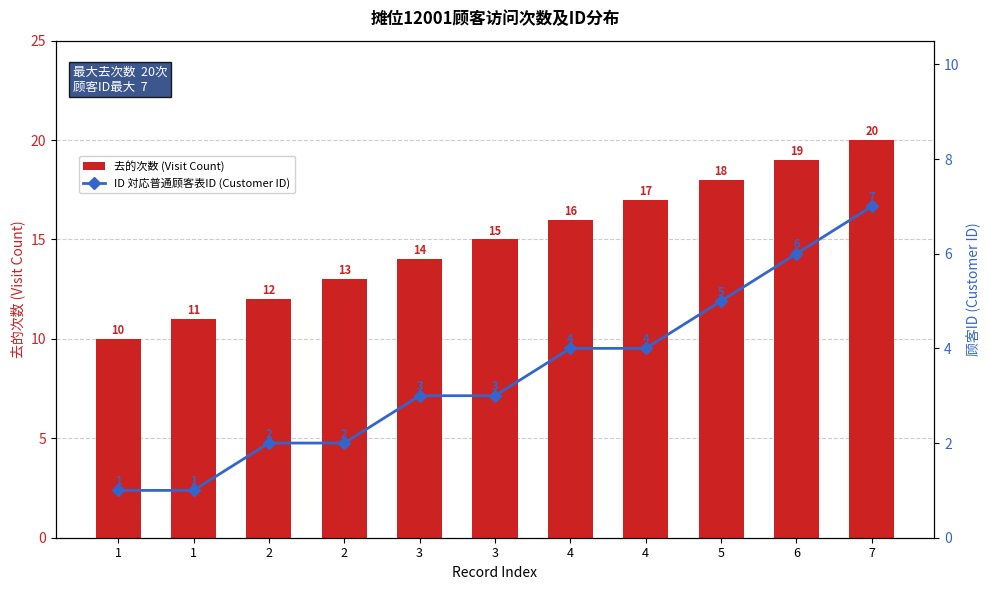

What is the average value of the ID 対応普通顾客表ID (Customer ID) series?

3